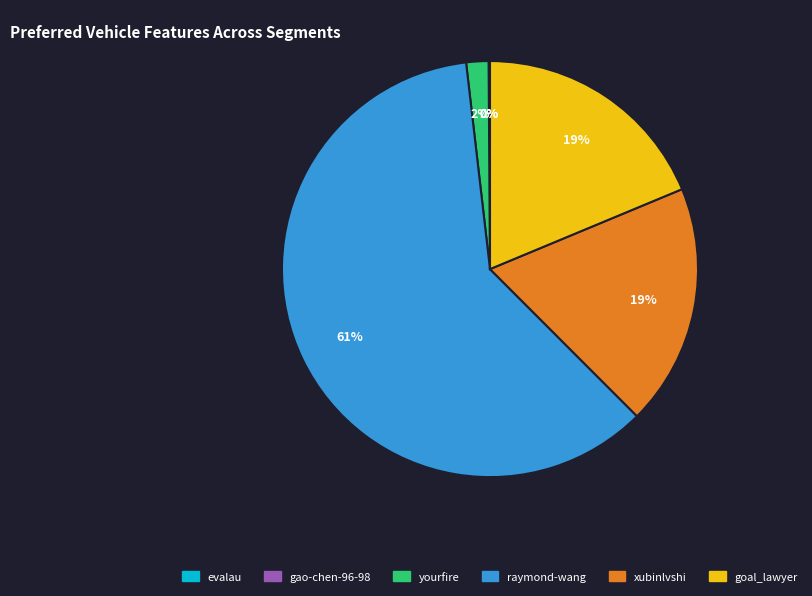

What percentage is the goal_lawyer slice, to the nearest percent?

19%